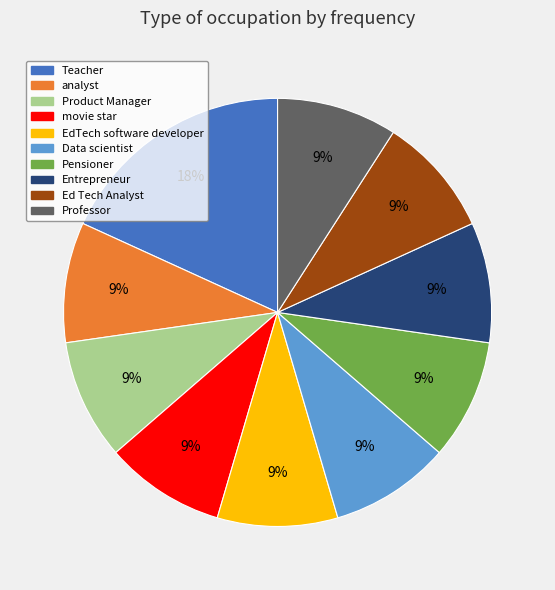

Approximately how many times larger is the value at analyst compared to Entrepreneur?

1.0